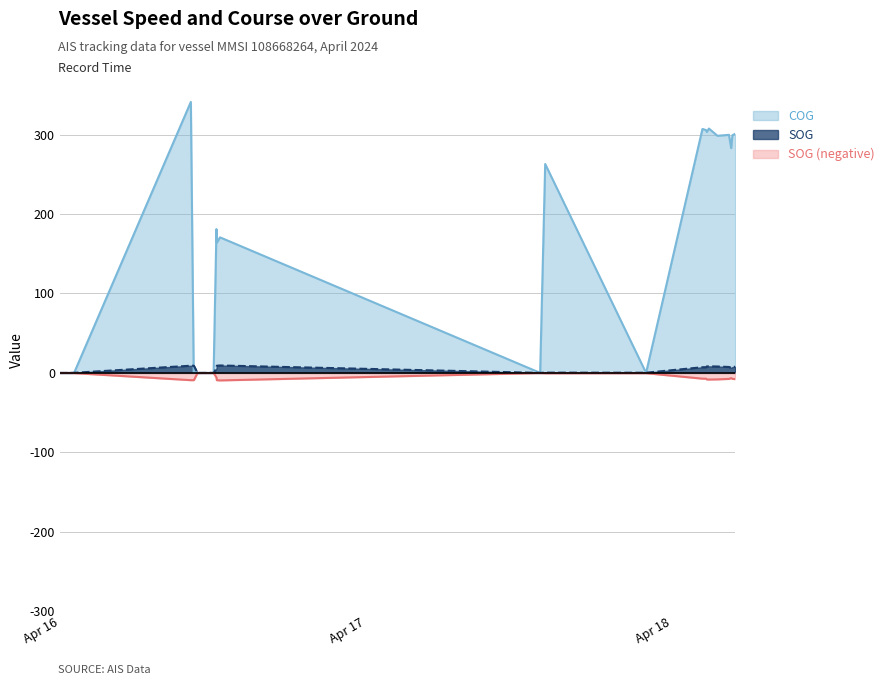

Is the value of group_neg at 2024-04-16 10:46:02 greater than the value of COG at 2024-04-15 23:57:05?

No